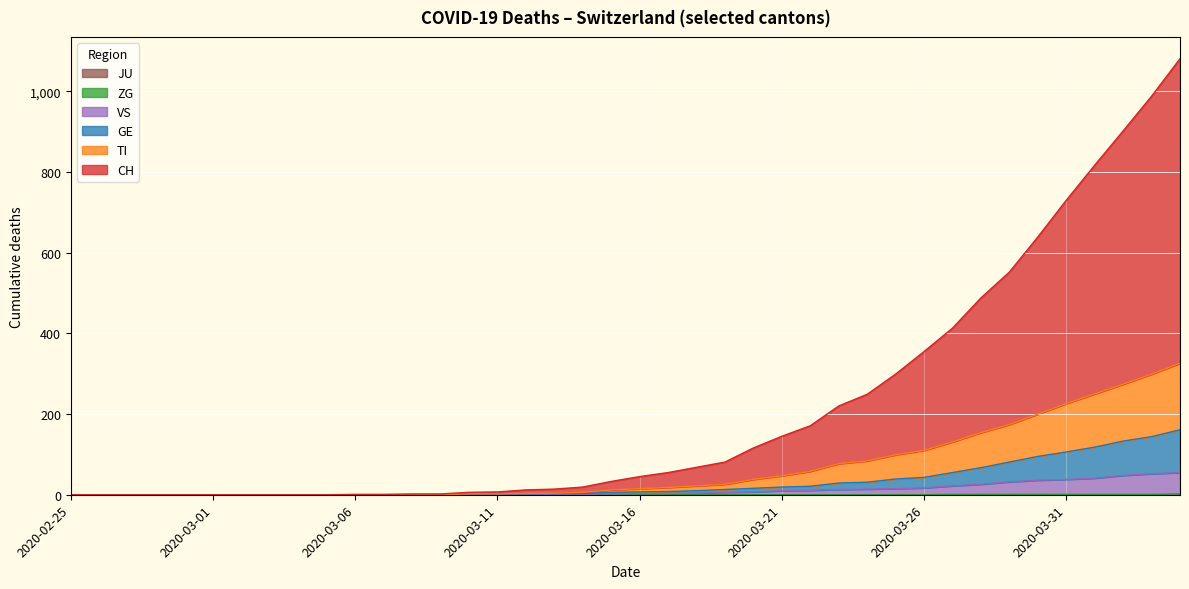

What position from the left is 2020-03-18?

23